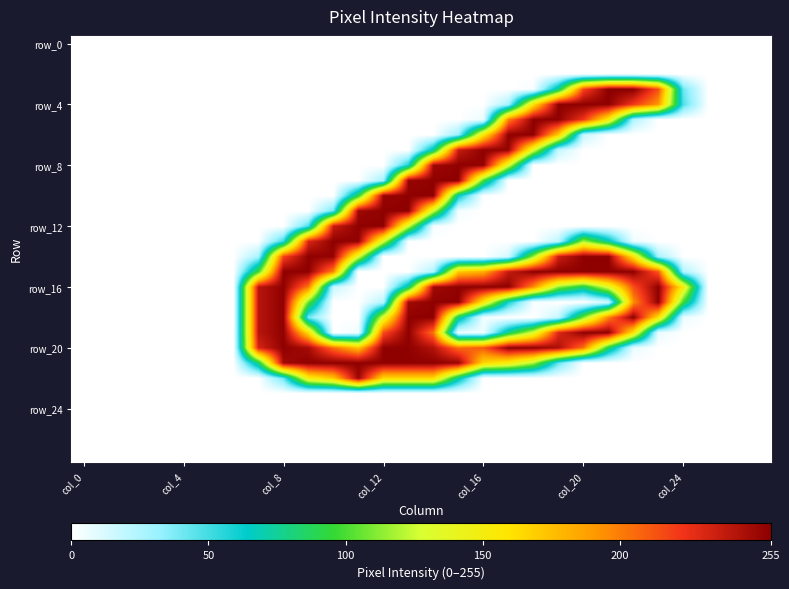

What is the greatest value displayed?

255